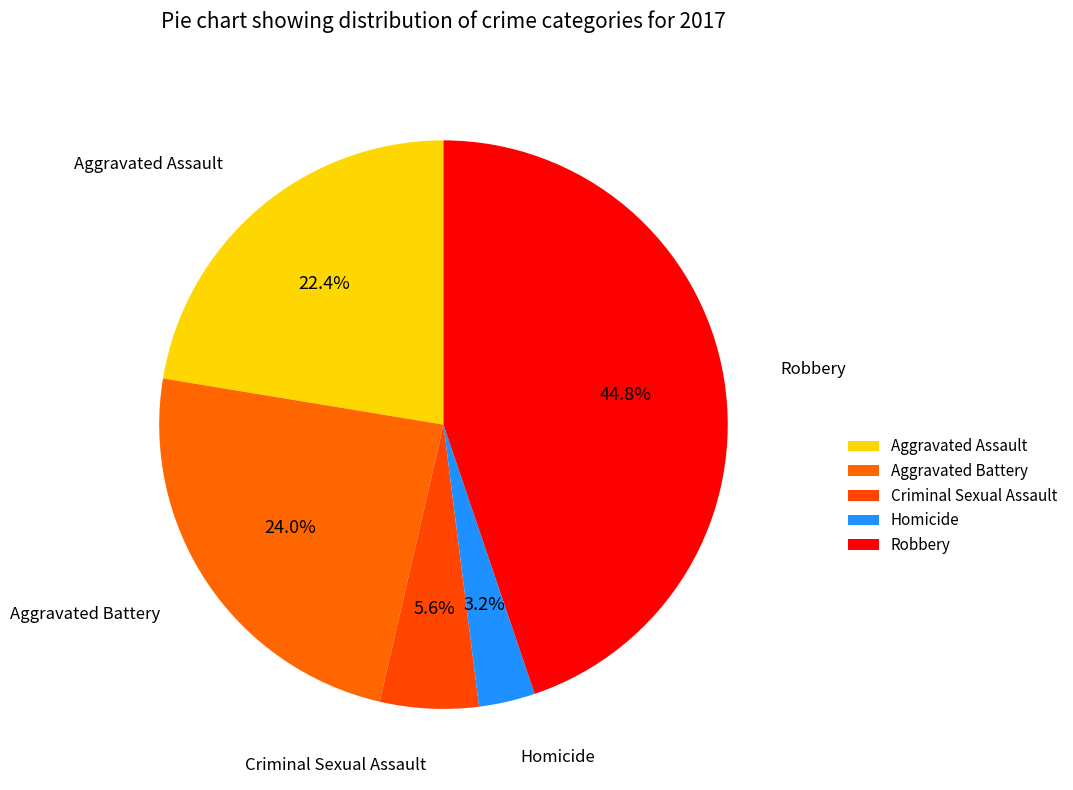

How many slices are in this pie chart?

5